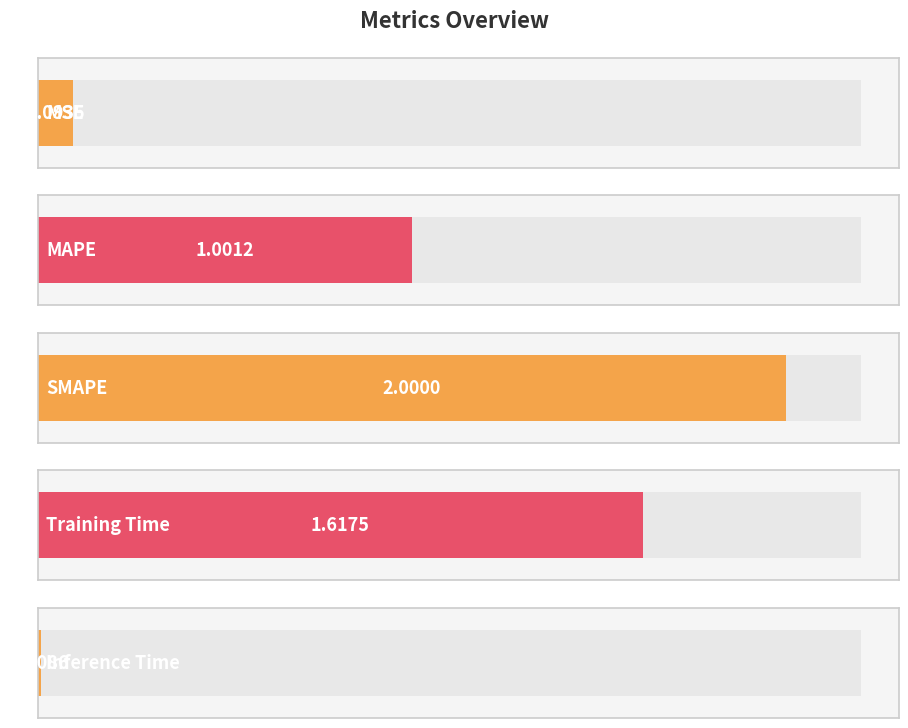

What is the value of the 3rd bar from the left?

2.0